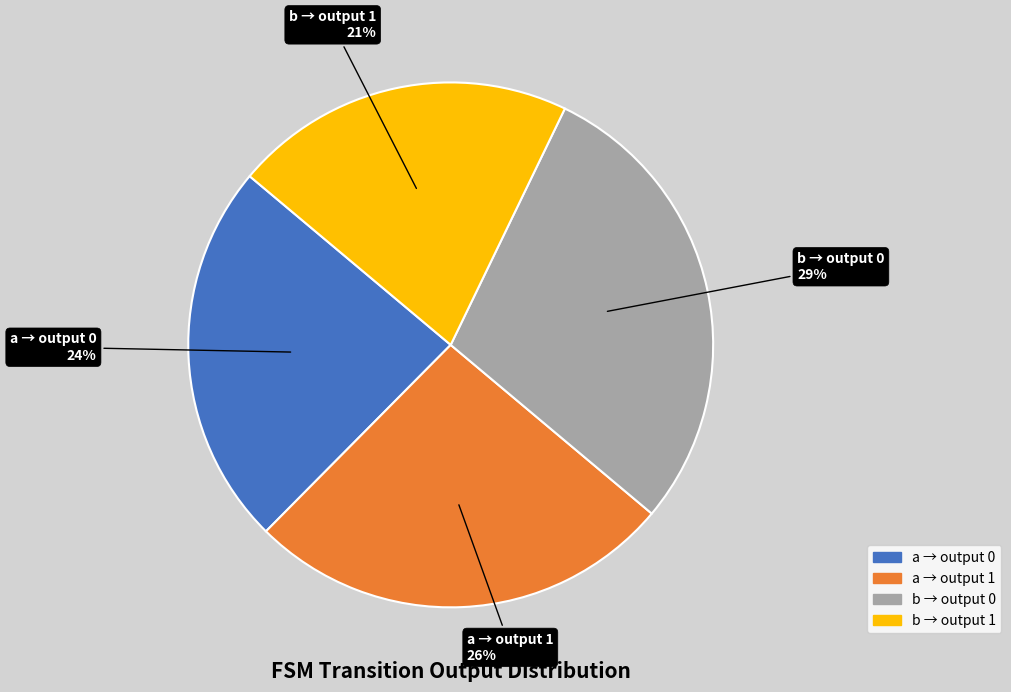

Which slice is the smallest?

b → output 1